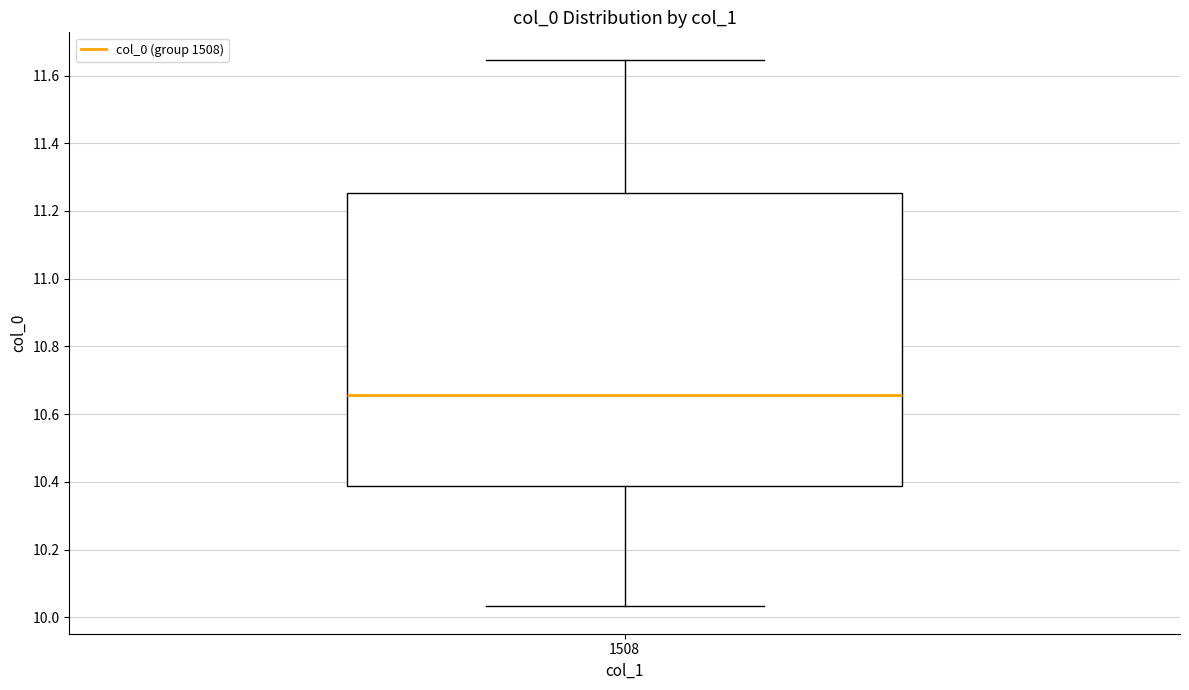

Transcribe this box plot: give where the median line is, the range the box spans, and where the two whiskers end, as read against the y-axis. The values are not printed on the chart, so give them approximately, as read against the axis.

median 10.66, box 10.38 to 11.26, whiskers 10.04 to 11.64